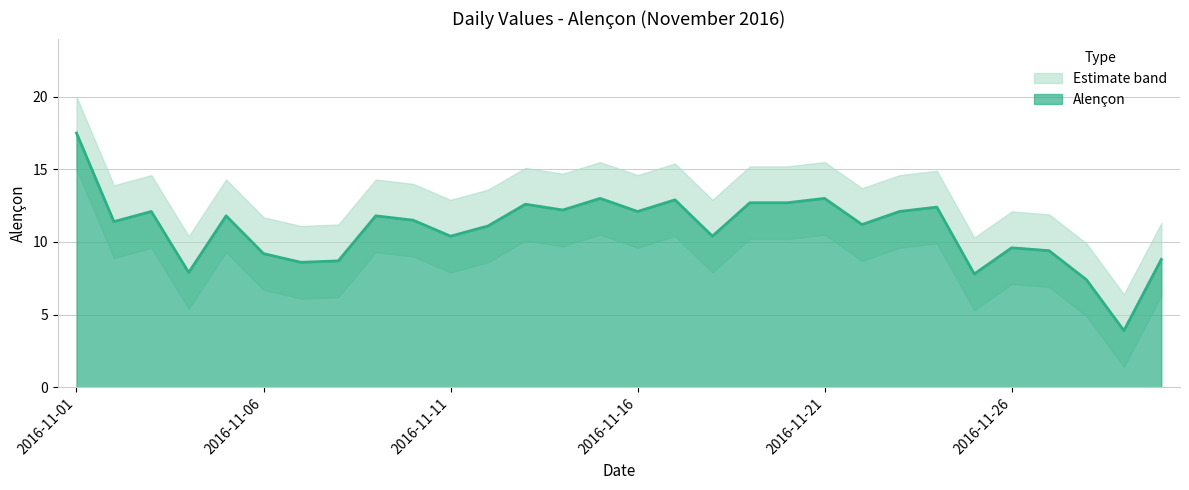

Rank the categories by value from highest to lowest.

2016-11-01, 2016-11-15, 2016-11-21, 2016-11-17, 2016-11-19, 2016-11-20, 2016-11-13, 2016-11-24, 2016-11-14, 2016-11-03, 2016-11-16, 2016-11-23, 2016-11-05, 2016-11-09, 2016-11-10, 2016-11-02, 2016-11-22, 2016-11-12, 2016-11-11, 2016-11-18, 2016-11-26, 2016-11-27, 2016-11-06, 2016-11-30, 2016-11-08, 2016-11-07, 2016-11-04, 2016-11-25, 2016-11-28, 2016-11-29